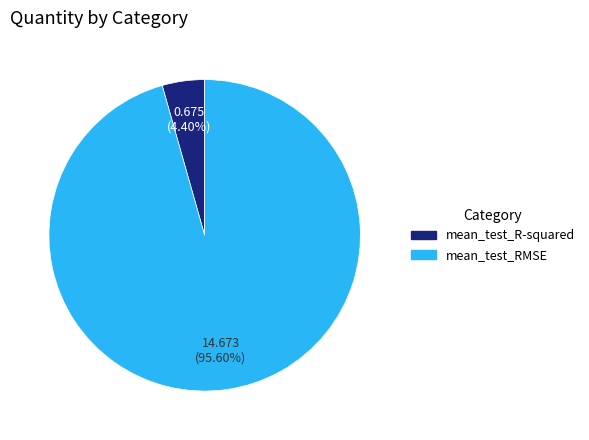

Which slice is the largest?

mean_test_RMSE